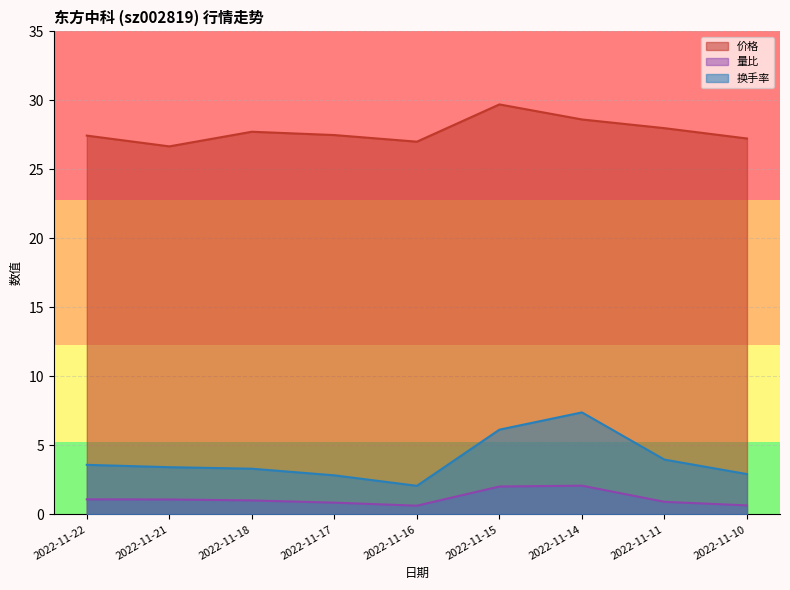

Rank the series by their maximum value, from lowest to highest.

量比, 换手率, 价格